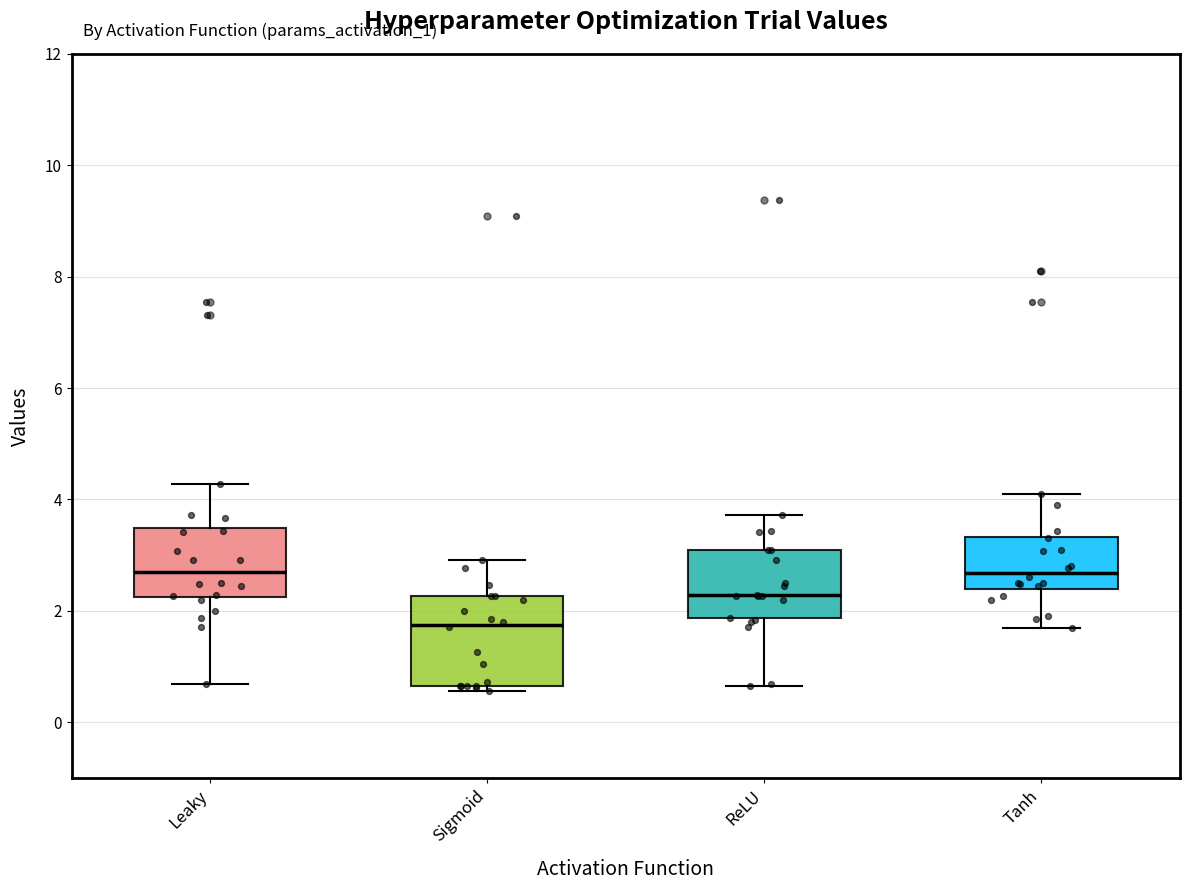

Comparing the boxes themselves (not the whiskers), which one is the tallest?

Sigmoid